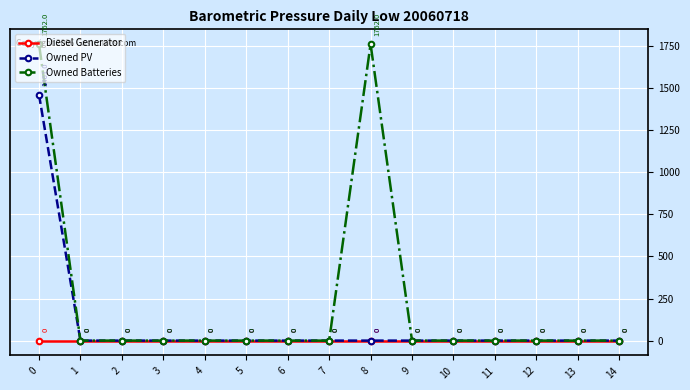

The value of Owned Batteries at 4 is 1010.2. True or false?

False